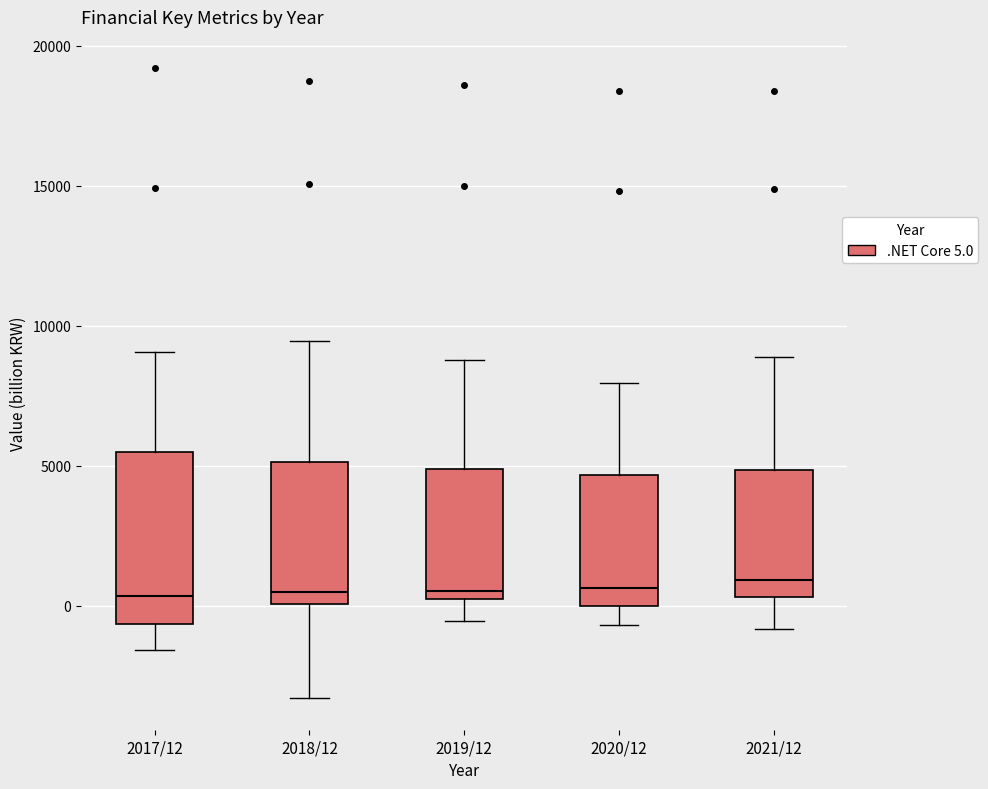

Reading left to right, transcribe this box plot: for each box, give where its median line is, the range the box spans, and where its two whiskers end, as read against the y-axis. The values are not printed on the chart, so give them approximately, as read against the axis.

2017/12: median 500, box -500 to 5500, whiskers -1500 to 9000
2018/12: median 500, box 0 to 5000, whiskers -3500 to 9500
2019/12: median 500, box 0 to 5000, whiskers -500 to 9000
2020/12: median 500, box 0 to 4500, whiskers -500 to 8000
2021/12: median 1000, box 500 to 5000, whiskers -1000 to 9000